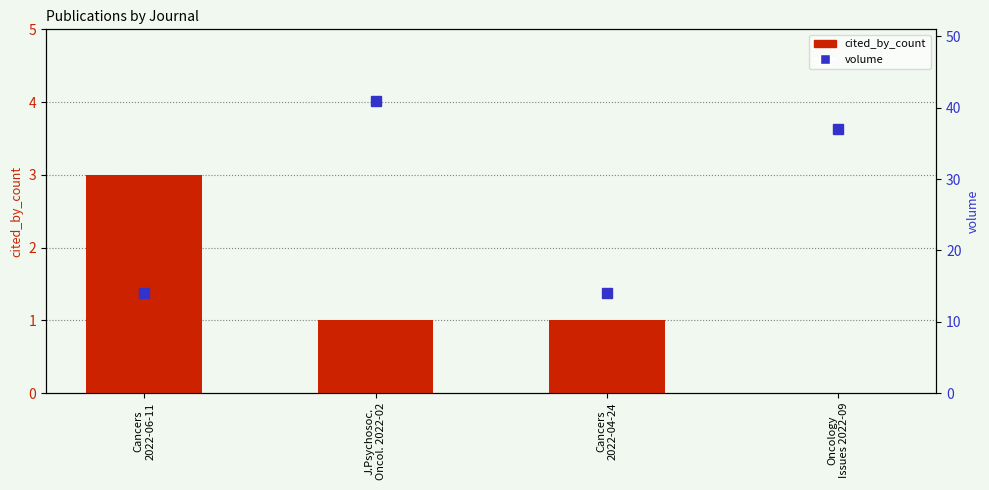

List the series in order of their peak value, highest first.

volume, cited_by_count